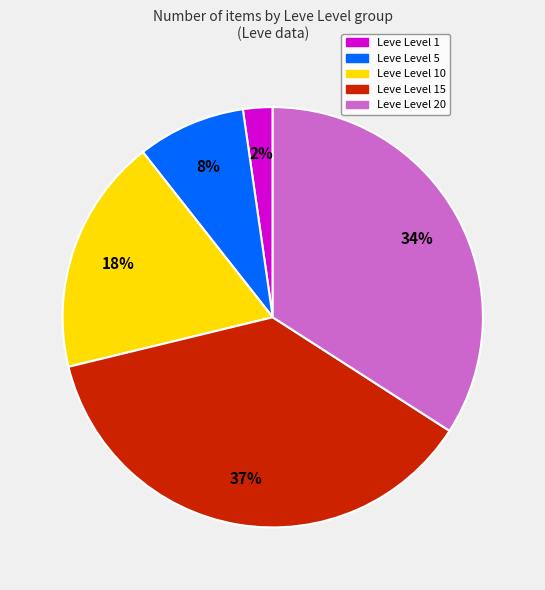

To the nearest percent, what is the average slice percentage?

20%